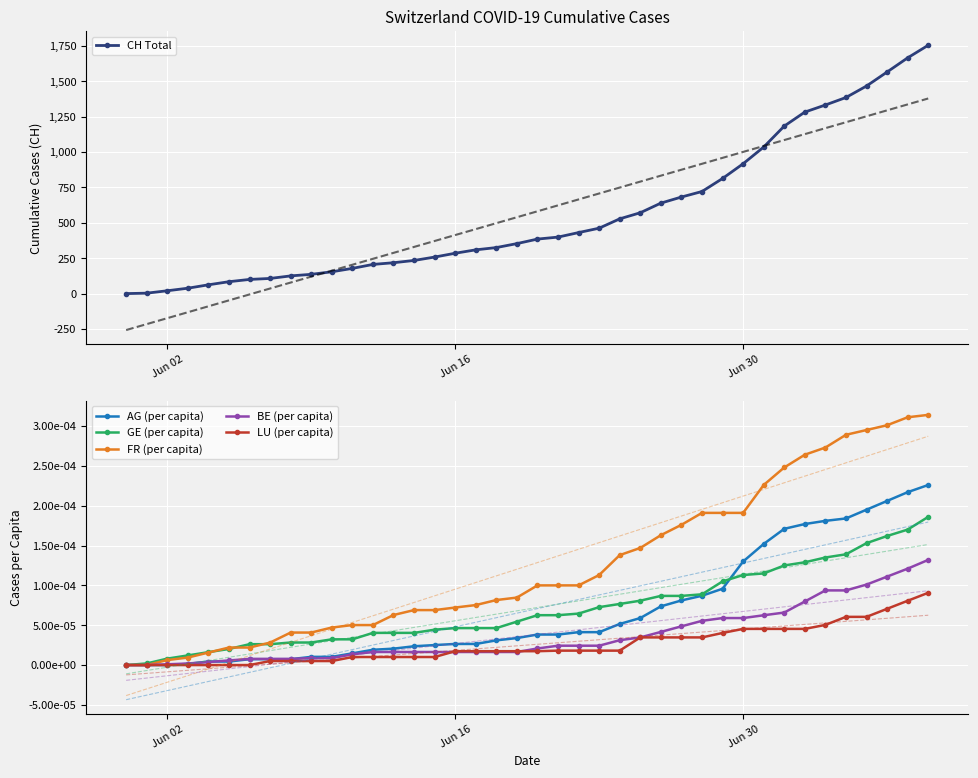

What is the maximum value for CH Total?

1754